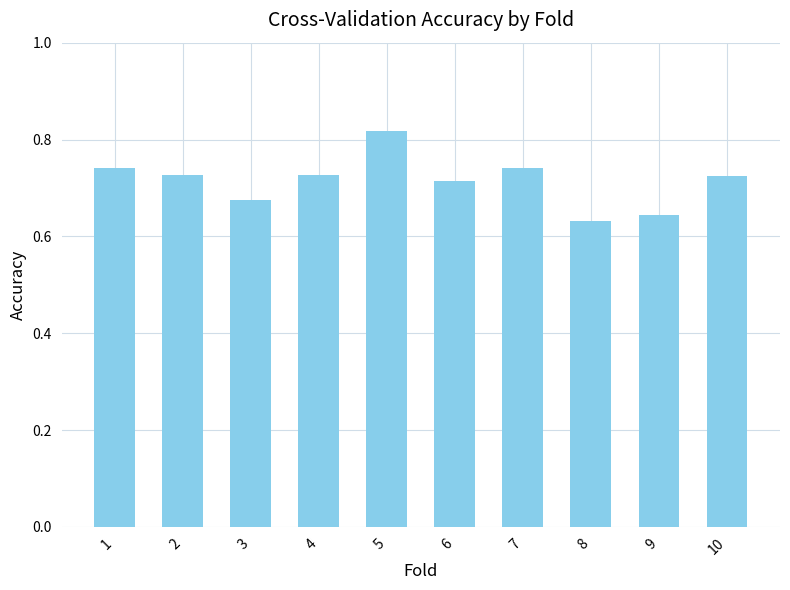

True or false: the data shows 0.9 at 6.

False